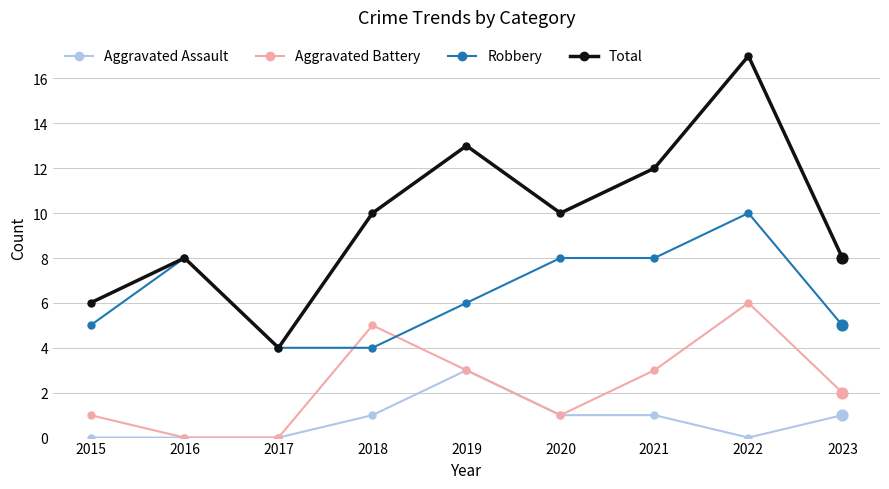

Which series has the largest total across all categories?

Total